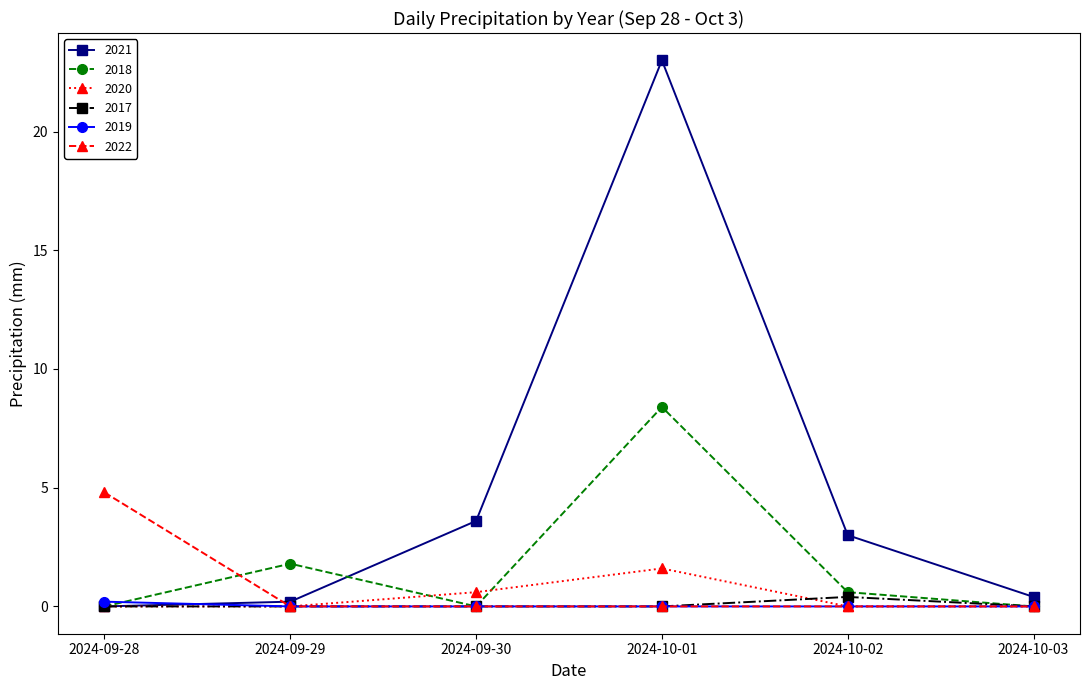

Reading left to right, extract all data points from this chart.

2021: 0.0	0.2	3.6	23.0	3.0	0.4
2018: 0.0	1.8	0.0	8.4	0.6	0.0
2020: 0.0	0.0	0.6	1.6	0.0	0.0
2017: 0.0	0.0	0.0	0.0	0.4	0.0
2019: 0.2	0.0	0.0	0.0	0.0	0.0
2022: 4.8	0.0	0.0	0.0	0.0	0.0